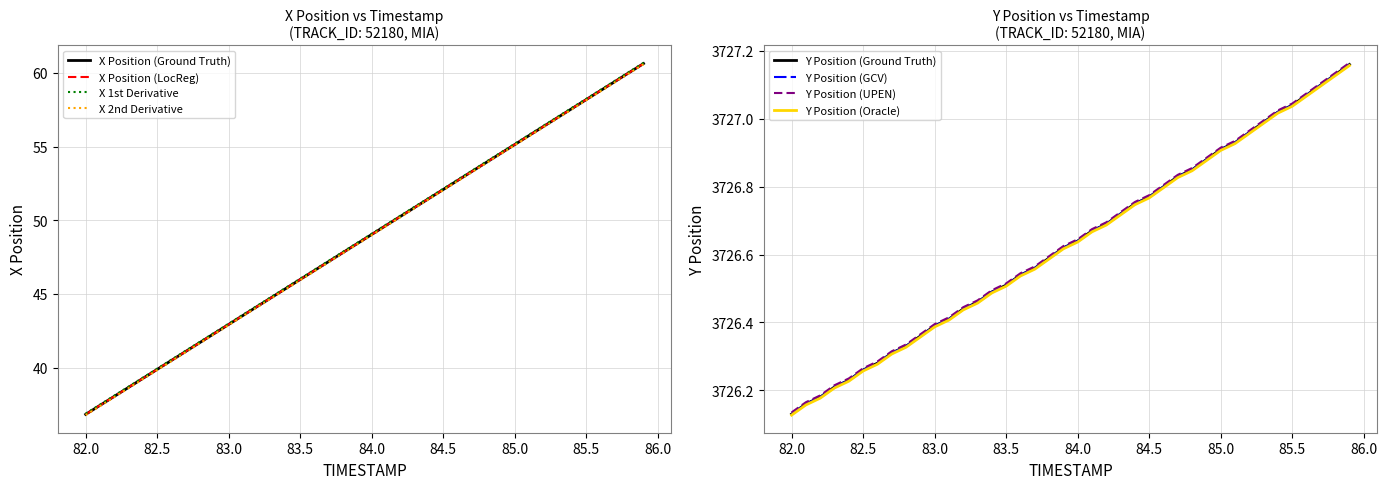

Rank the series by their maximum value, from lowest to highest.

X, Y